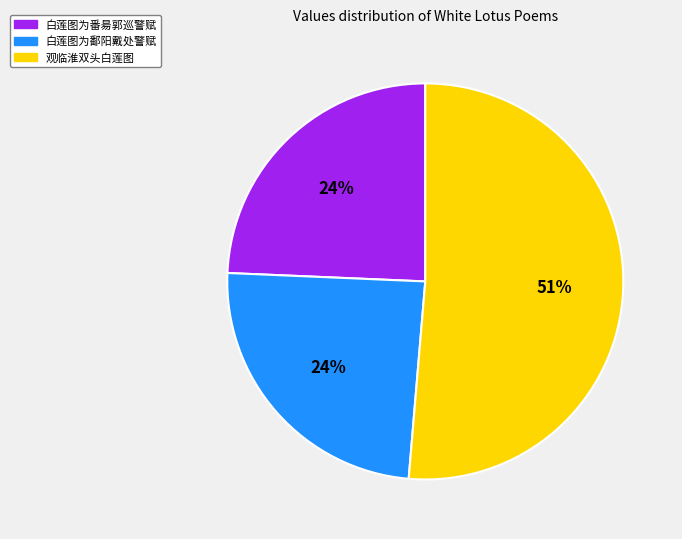

To the nearest percent, what is the difference between the 观临淮双头白莲图 and 白莲图为鄱阳戴处警赋 slice percentages?

27%